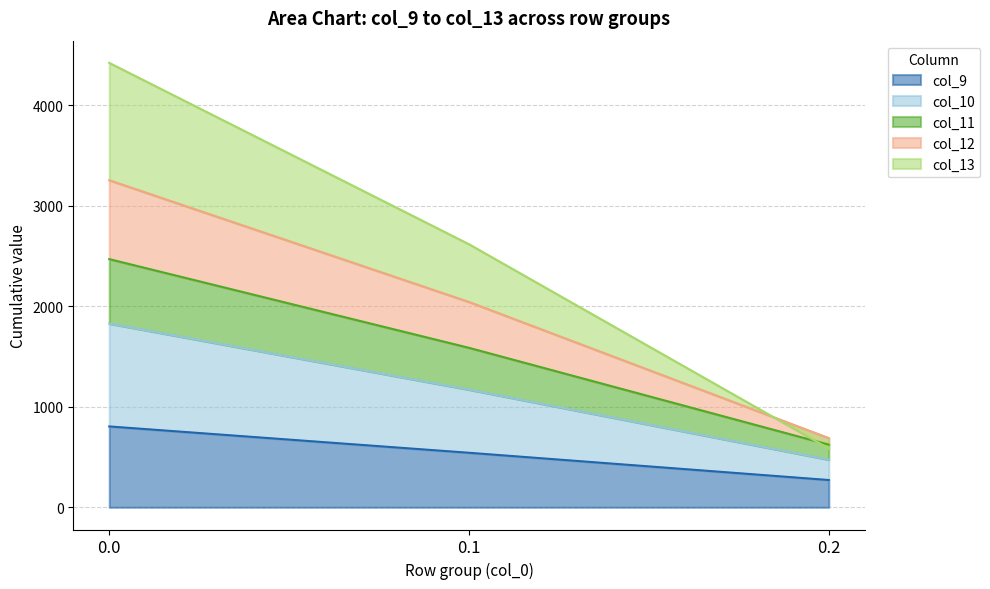

List the labels in order of col_9 value, smallest first.

0.2, 0.1, 0.0